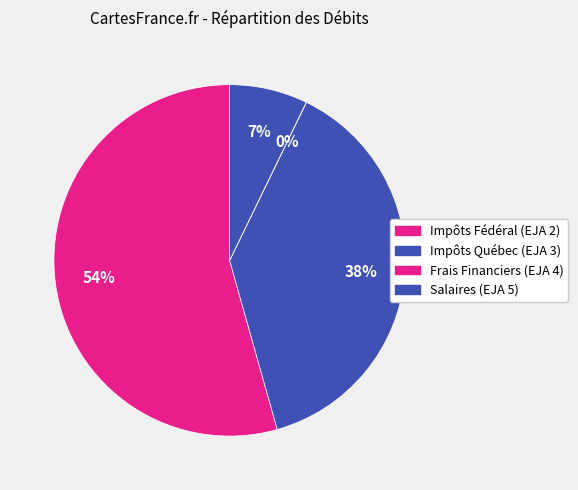

Which slice is the smallest?

Frais Financiers (EJA 4)